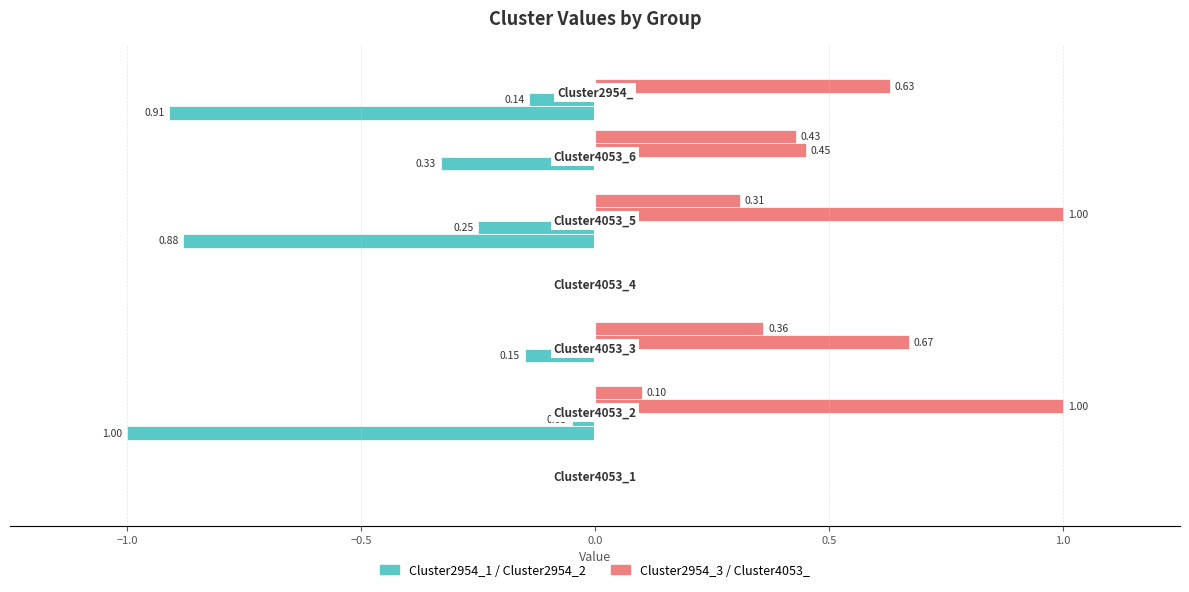

How many Cluster2954_3 values are between 0 and 1?

7